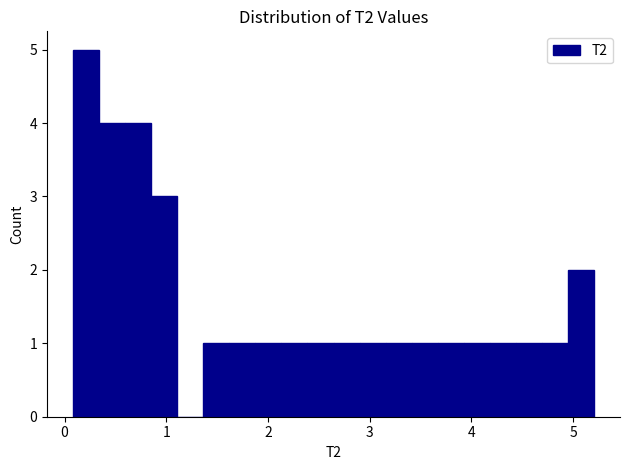

Around what value on the x-axis is the tallest bar? Give the approximate position of its centre, as read against the axis.

0.2